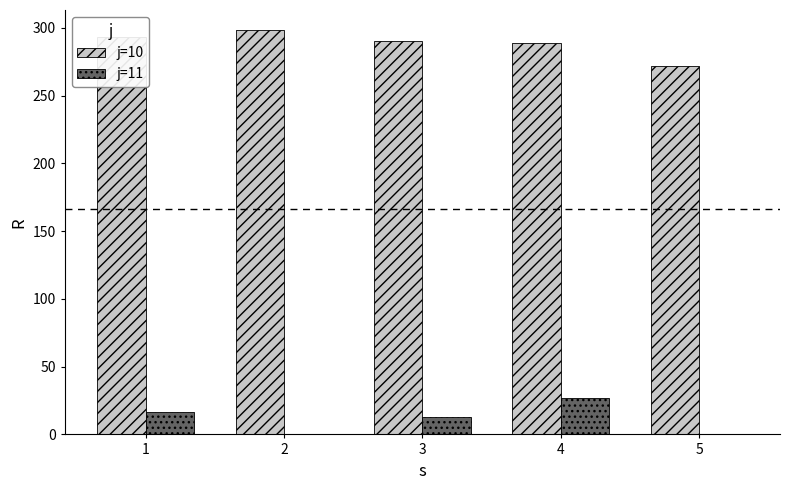

What is the sum of all j=11 values?

56.9